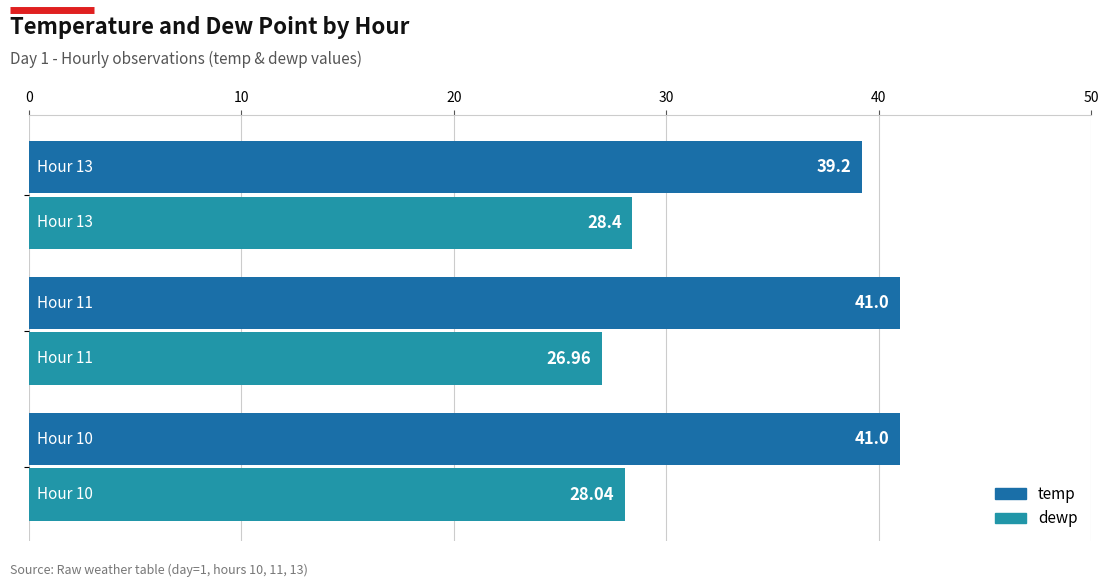

What is the difference between the maximum and minimum values in the dewp series?

1.4